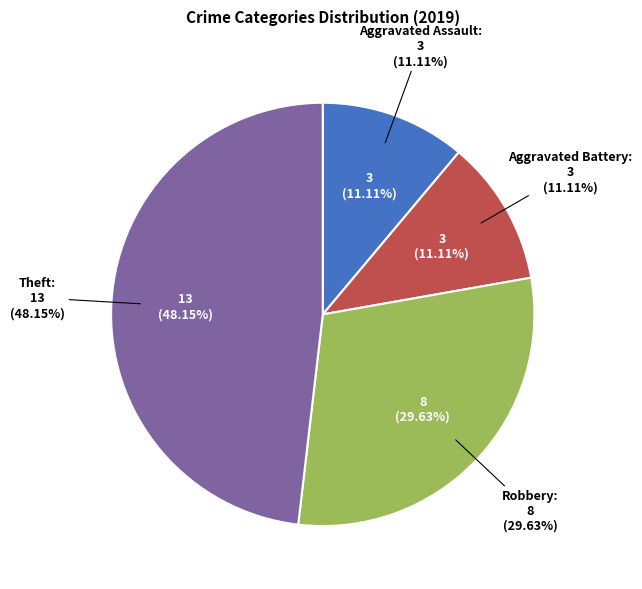

Which slice is the largest?

Theft